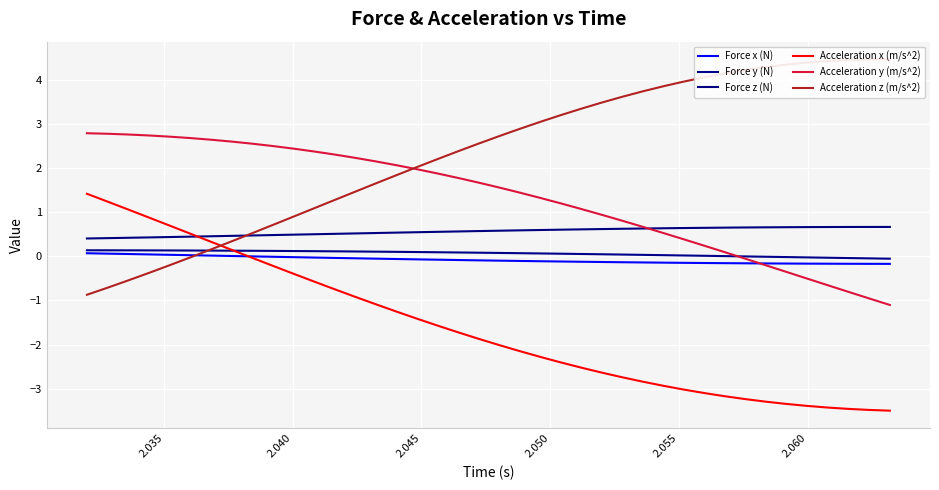

True or false: Force z (N) has a value of 0.1 at 2.040.

False